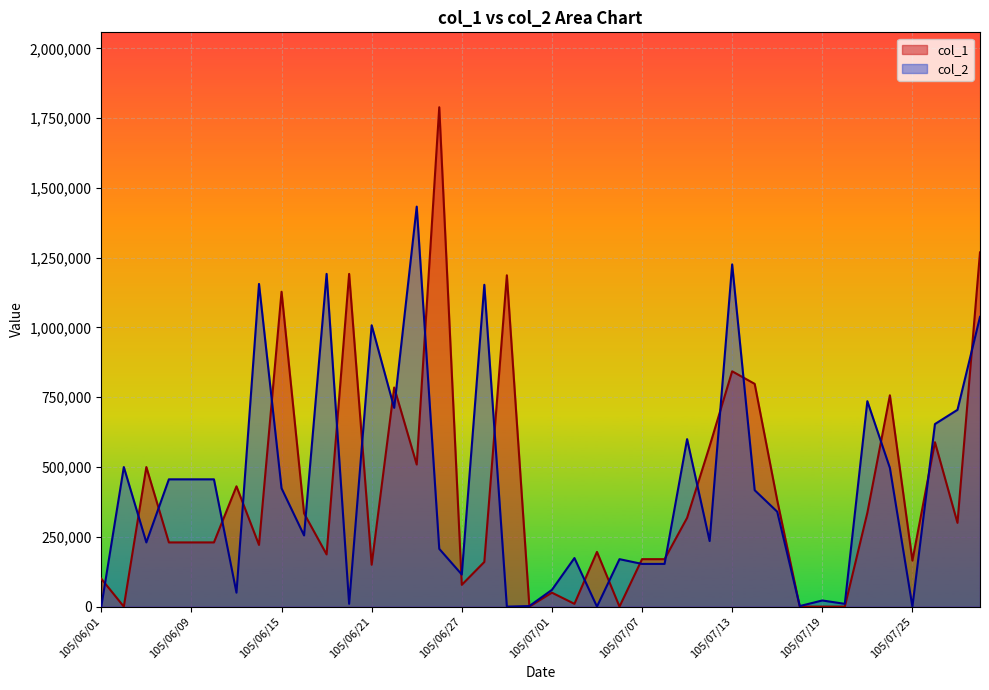

Between 105/06/07 and 105/06/20, which series saw the biggest shift?

col_1